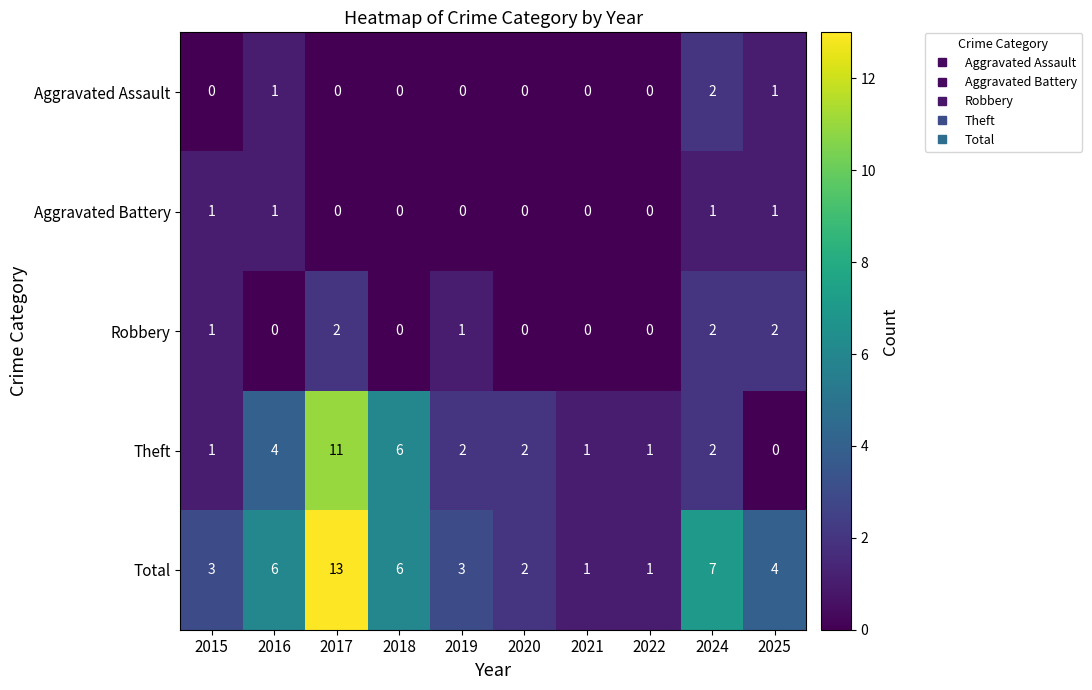

Is it true that Robbery equals 0 at 2022?

True